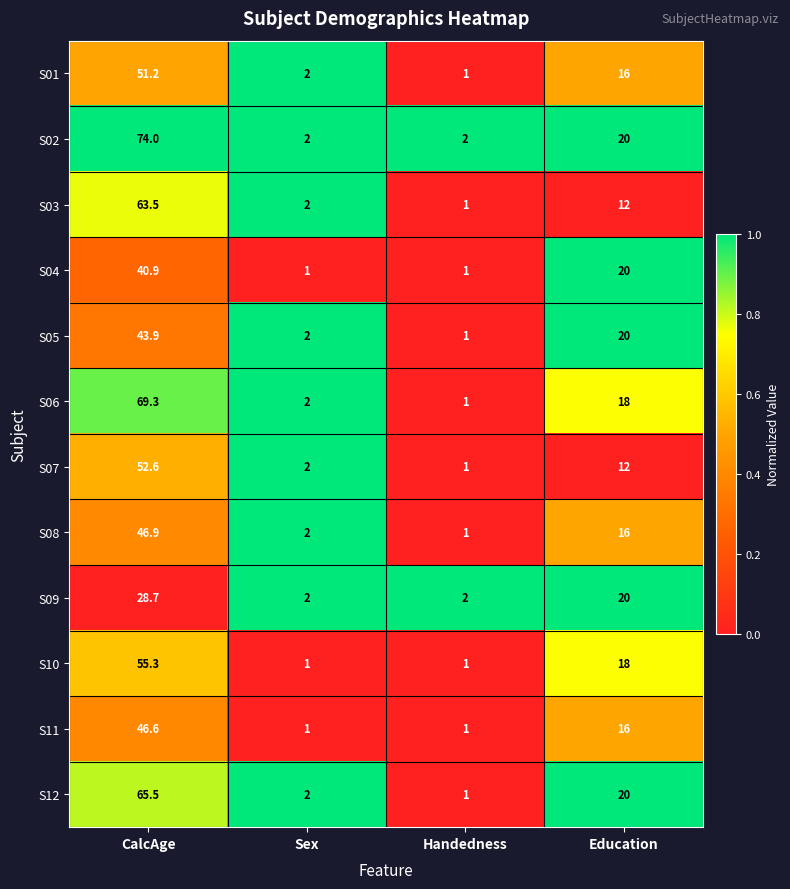

At which label does S08 reach its peak?

CalcAge